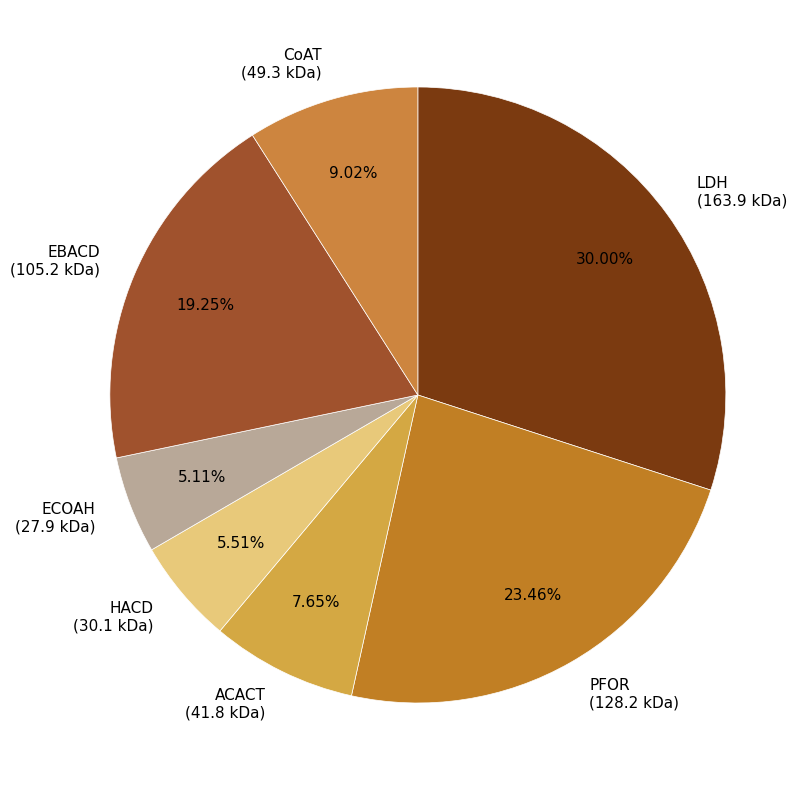

Is the sum of EBACD and HACD greater than half?

No